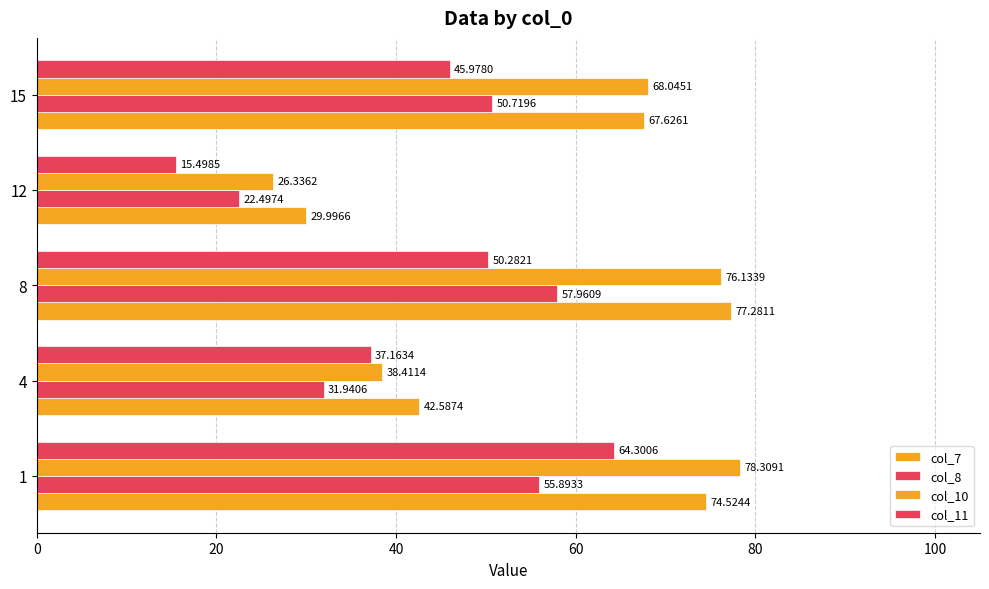

What is the sum of all col_8 values?

219.0